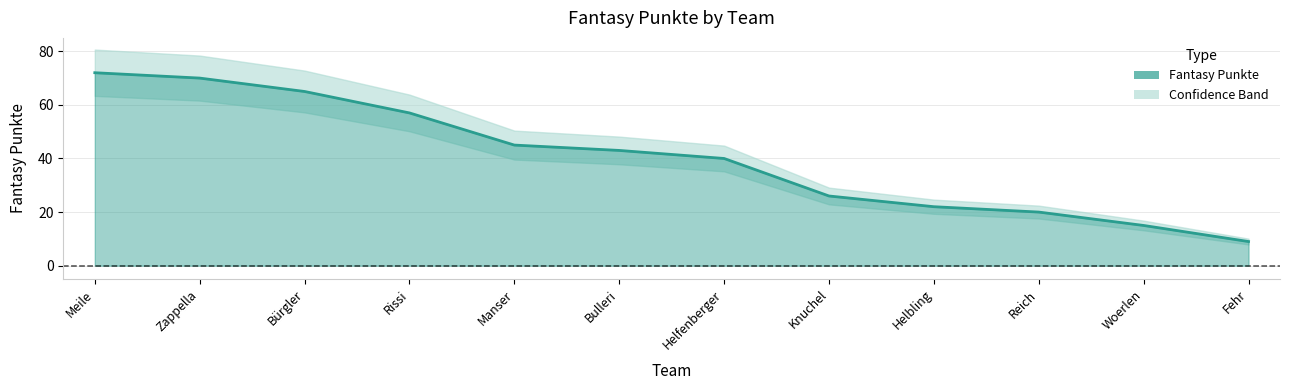

At which category does the chart reach its minimum across all series?

Fehr